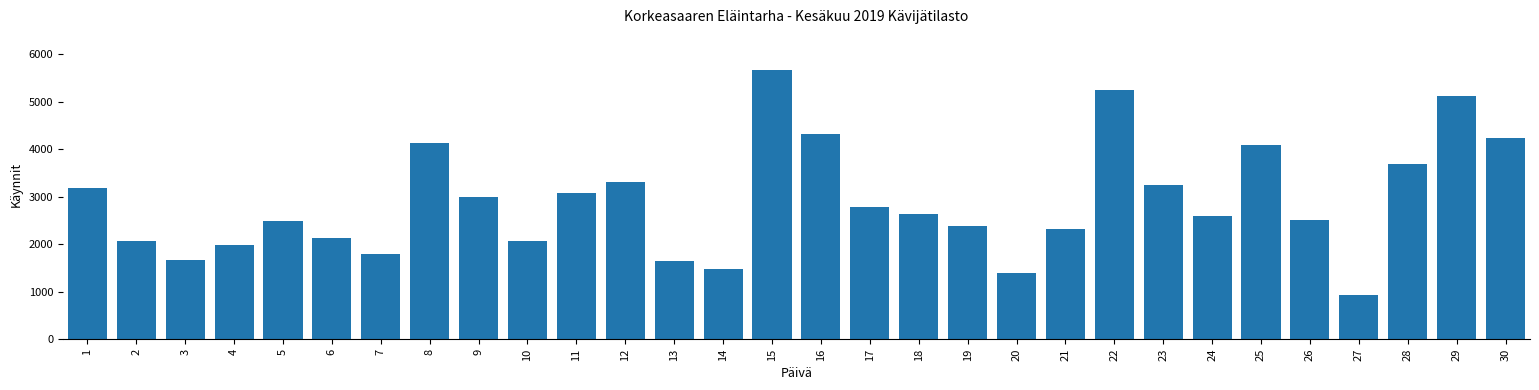

Between 21 and 16, which is larger?

16